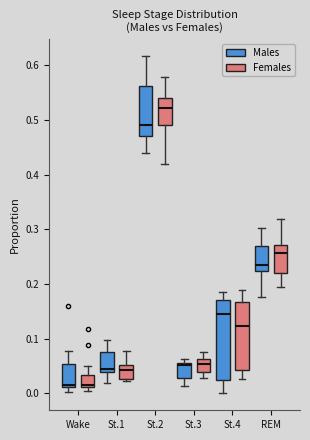

Reading left to right, read every box against the y-axis: the position of its median line, the range the box covers, and the ends of its whiskers. The values are not printed on the chart, so give them approximately, as read against the axis.

Wake (Males): median 0.02, box 0.01 to 0.05, whiskers 0.00 to 0.08
Wake (Females): median 0.02, box 0.01 to 0.03, whiskers 0.01 (just below the box's lower edge) to 0.05
St.1 (Males): median 0.04 (just above the box's lower edge), box 0.04 to 0.08, whiskers 0.02 to 0.10
St.1 (Females): median 0.04, box 0.03 to 0.05, whiskers 0.02 to 0.08
St.2 (Males): median 0.49, box 0.47 to 0.56, whiskers 0.44 to 0.62
St.2 (Females): median 0.52, box 0.49 to 0.54, whiskers 0.42 to 0.58
St.3 (Males): median 0.05, box 0.03 to 0.06, whiskers 0.01 to 0.06 (just above the box's upper edge)
St.3 (Females): median 0.05, box 0.04 to 0.06, whiskers 0.03 to 0.08
St.4 (Males): median 0.15, box 0.02 to 0.17, whiskers 0.00 to 0.19
St.4 (Females): median 0.12, box 0.04 to 0.17, whiskers 0.03 to 0.19
REM (Males): median 0.24, box 0.22 to 0.27, whiskers 0.18 to 0.30
REM (Females): median 0.26, box 0.22 to 0.27, whiskers 0.20 to 0.32